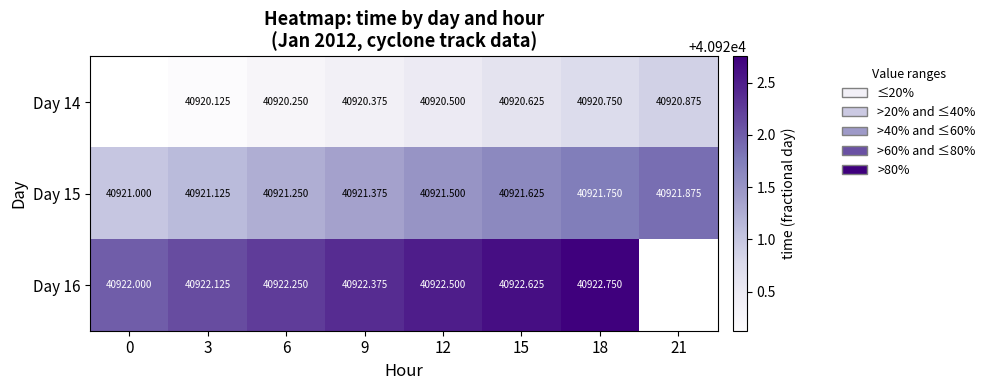

Is the value of Day 15 at 3 greater than the value of Day 14 at 15?

Yes